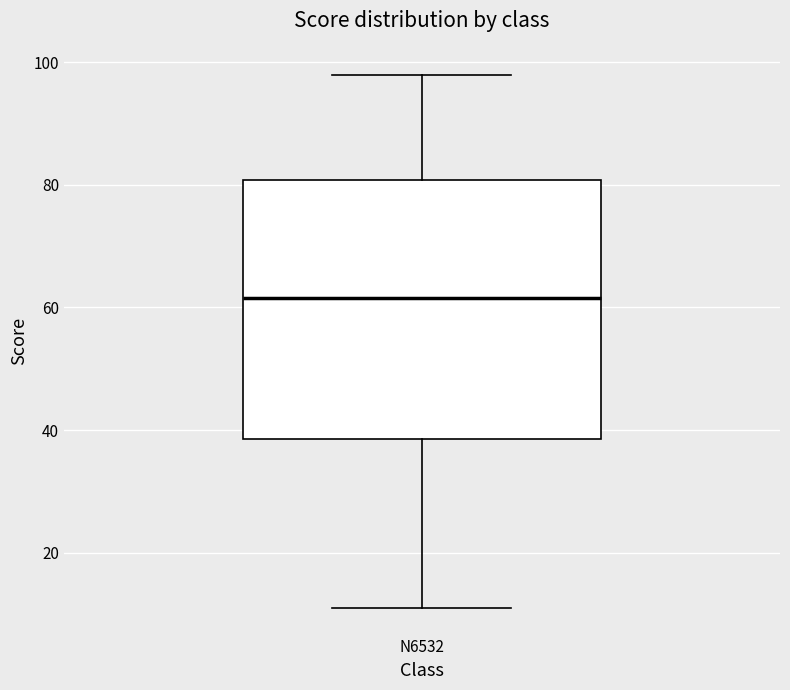

Read this box plot against the y-axis: the position of the median line, the range covered by the box, and the ends of both whiskers. The values are not printed on the chart, so give them approximately, as read against the axis.

median 62, box 38 to 80, whiskers 12 to 98